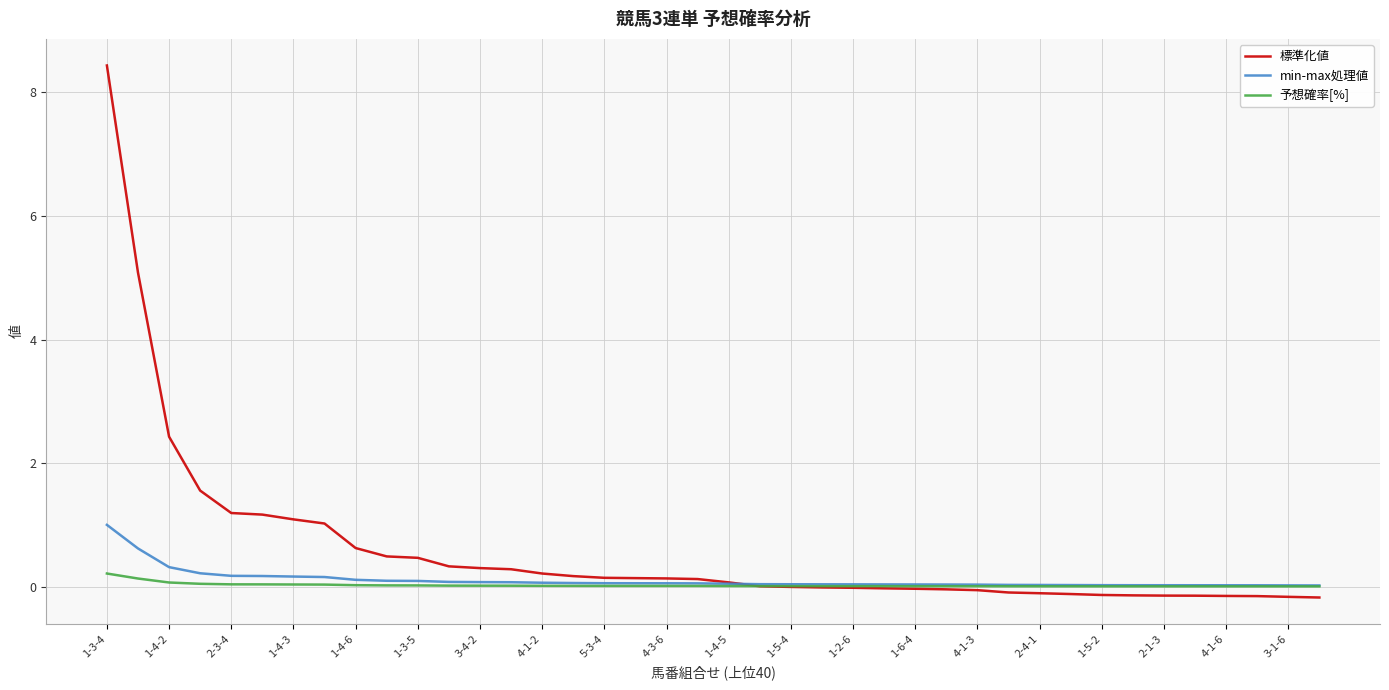

List the series in order of their peak value, lowest first.

予想確率[%], min-max処理値, 標準化値